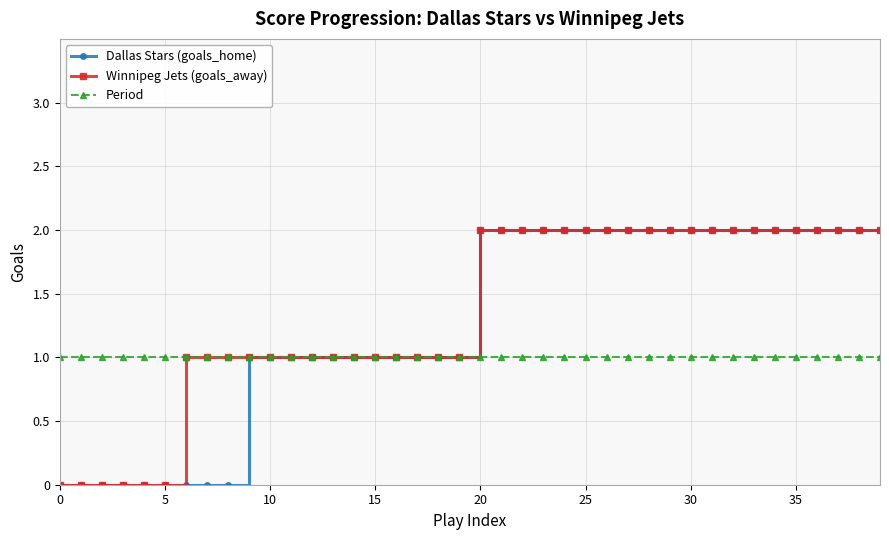

The value of period at 20 is 1. True or false?

True